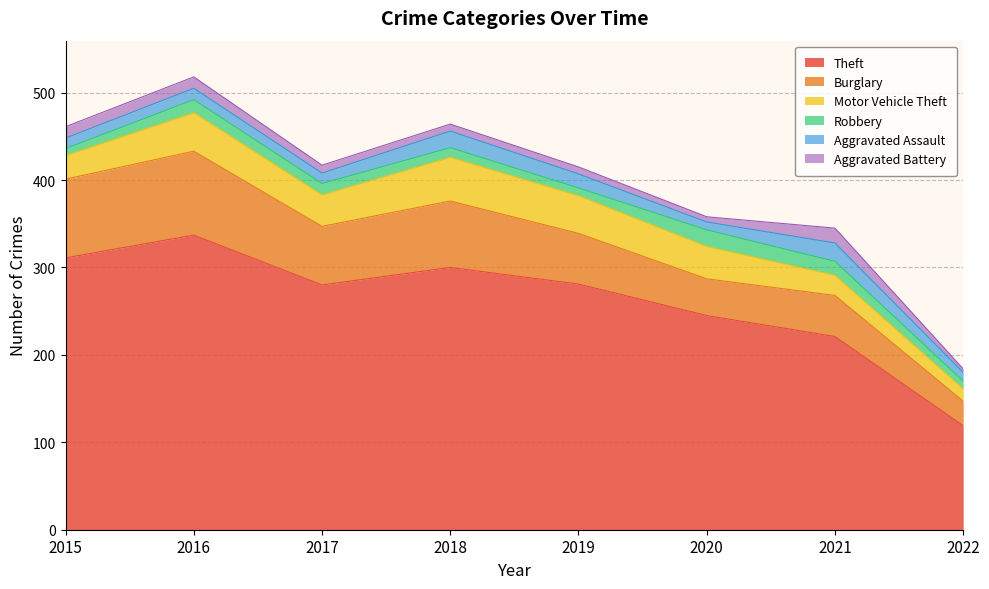

What is the spread (max minus min) of values at 2020?

239